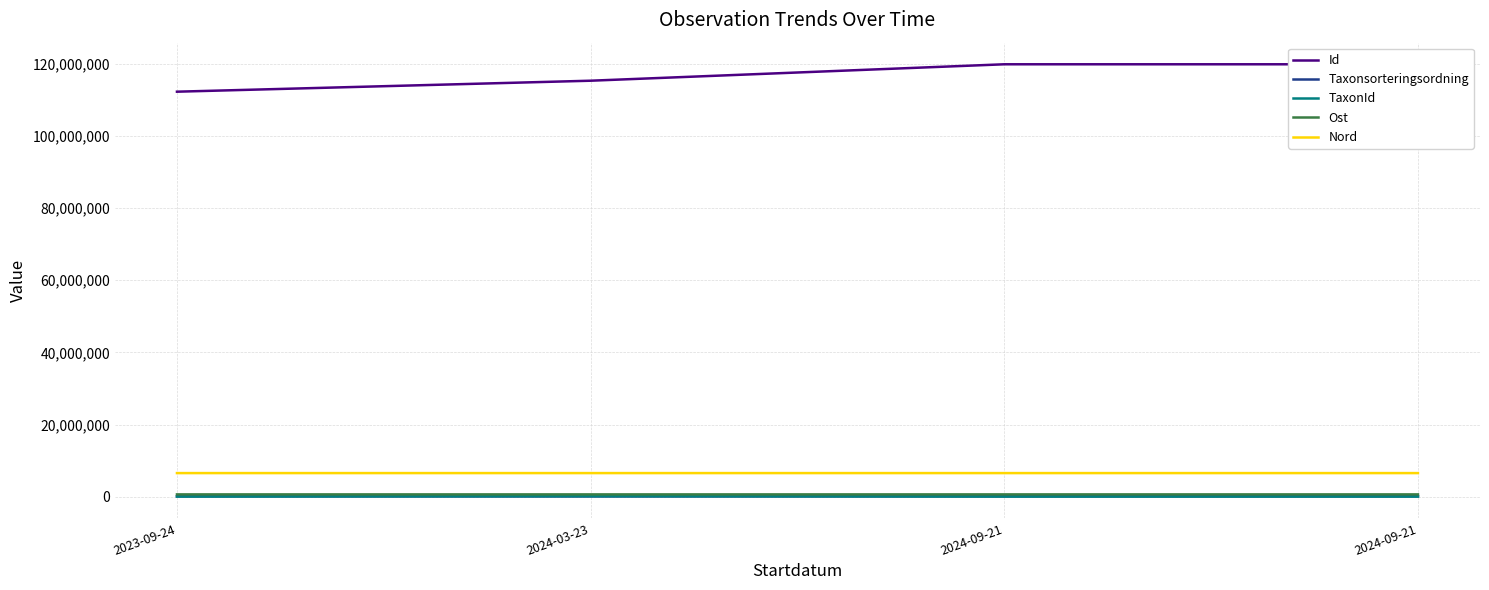

At which category is the sum across all series the highest?

2024-09-21